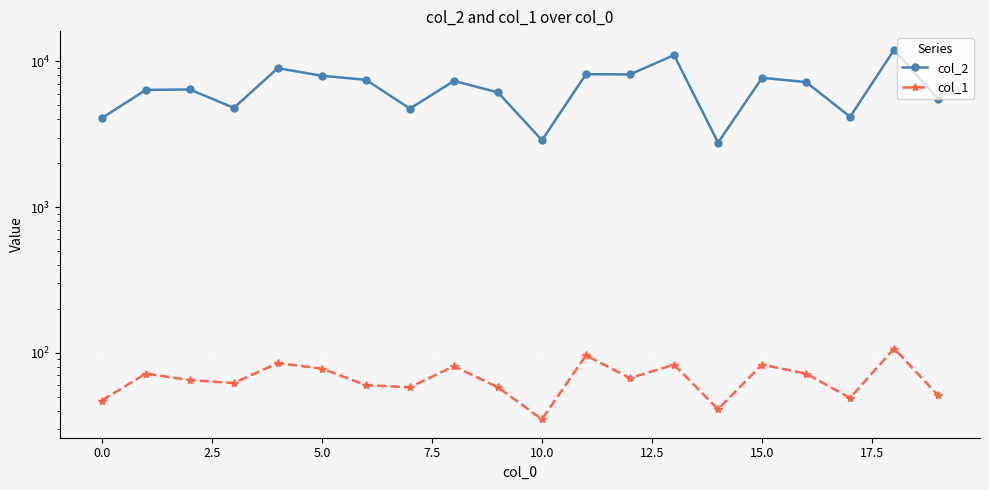

Which series has the largest total across all categories?

col_2